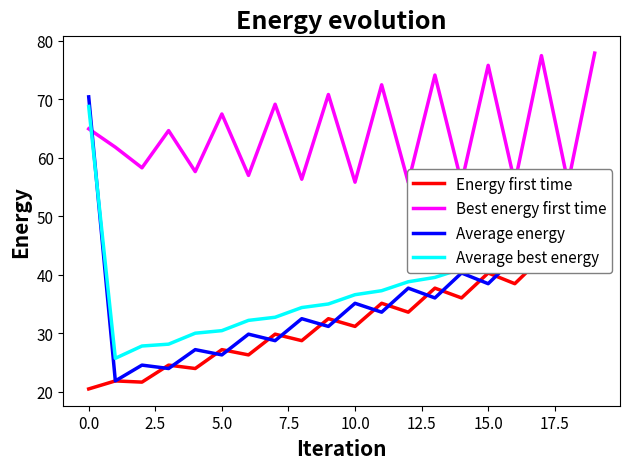

Is this an area chart (filled region under the line)?

No